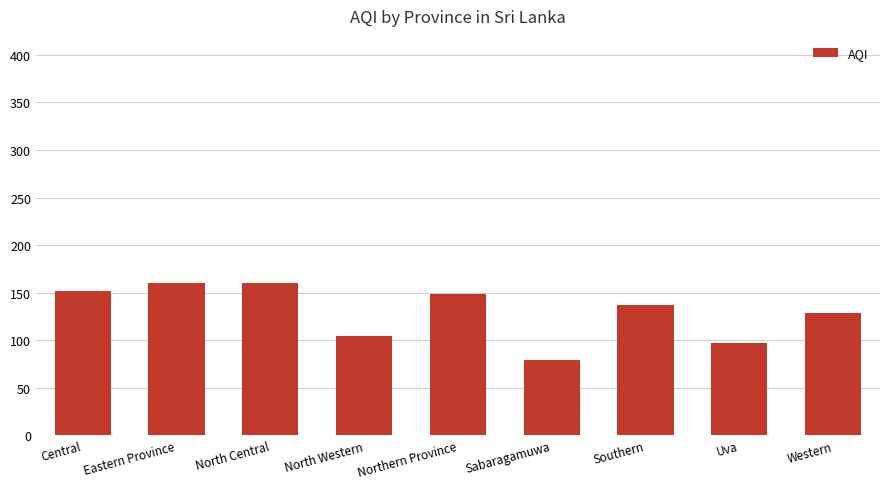

Which category has the lowest value across all series?

Sabaragamuwa